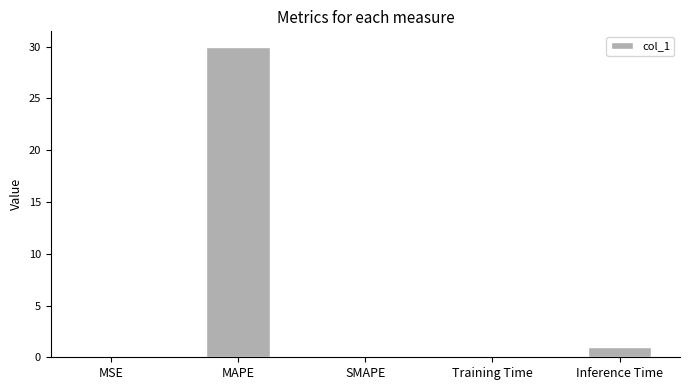

What is the sum of the values at SMAPE and MAPE?

30.0